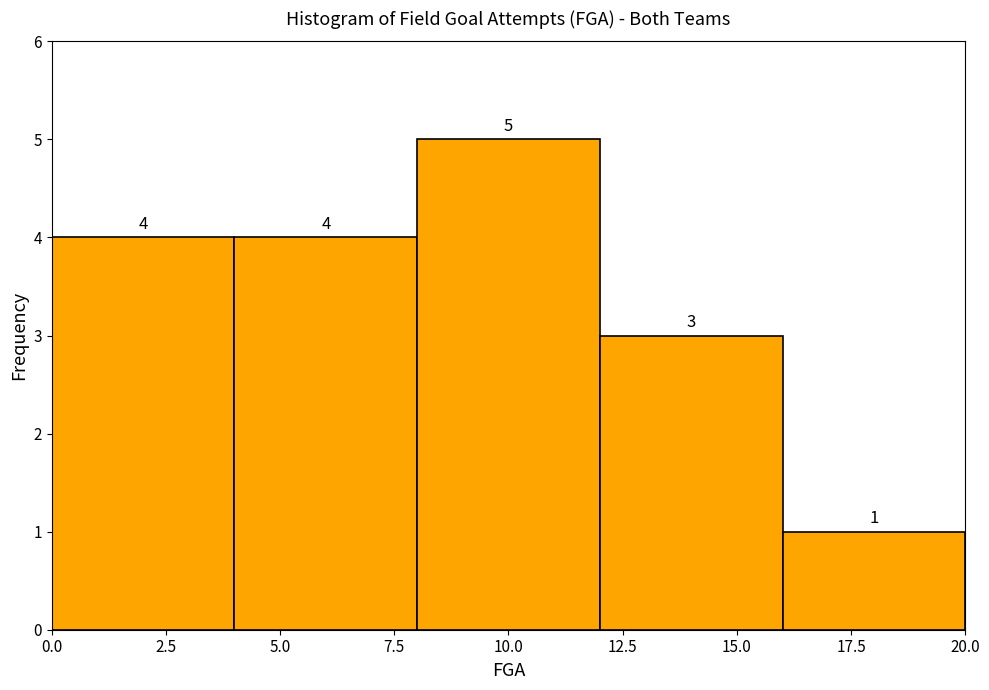

Reading left to right, transcribe this chart: for each bar, give the range it covers on the x-axis and its height.

0 to 4: 4
4 to 8: 4
8 to 12: 5
12 to 16: 3
16 to 20: 1